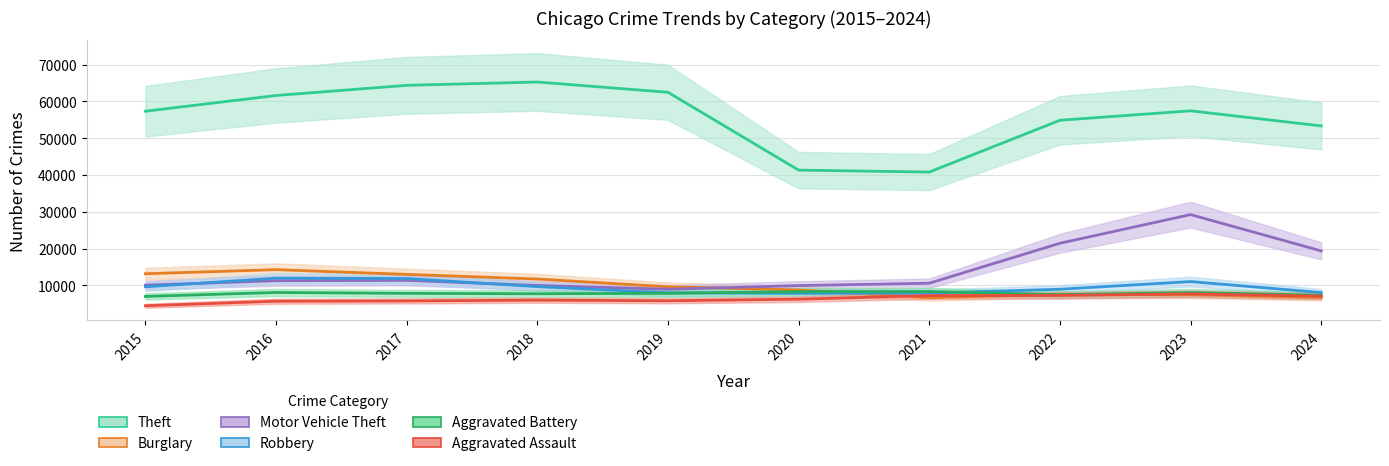

What is the maximum value for Aggravated Assault?

7710